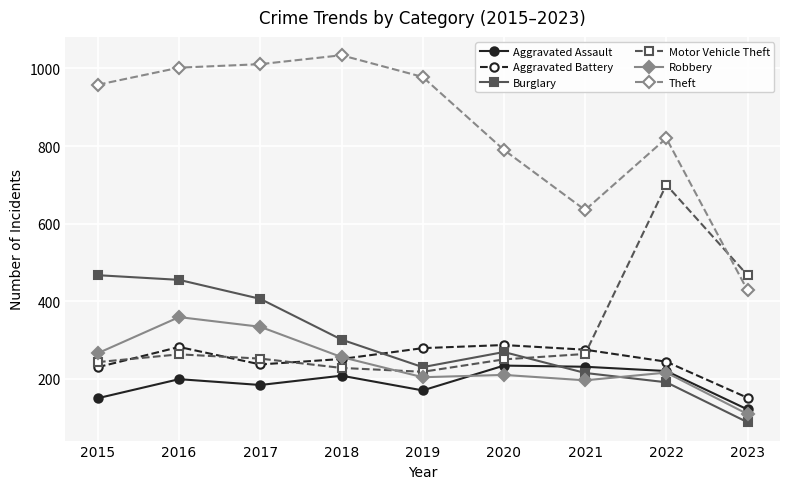

The value of Aggravated Battery at 2018 is 251. True or false?

True